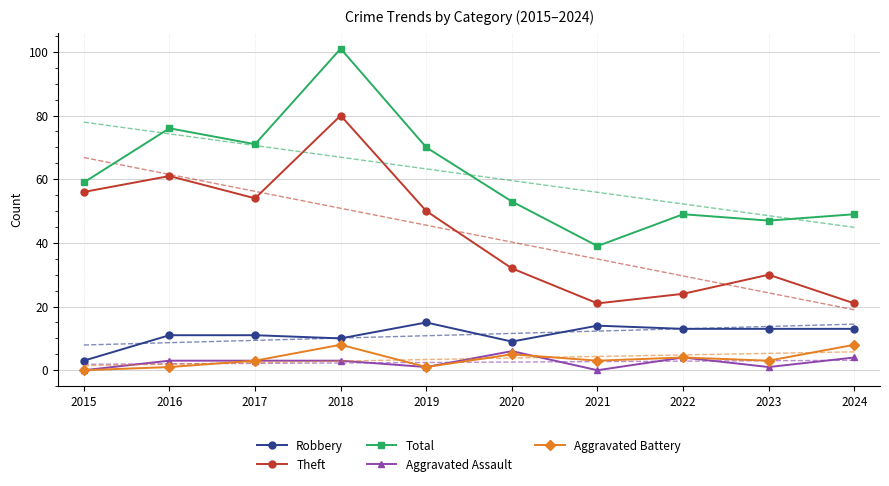

Is the value of Total at 2016 greater than the value of Robbery at 2019?

Yes